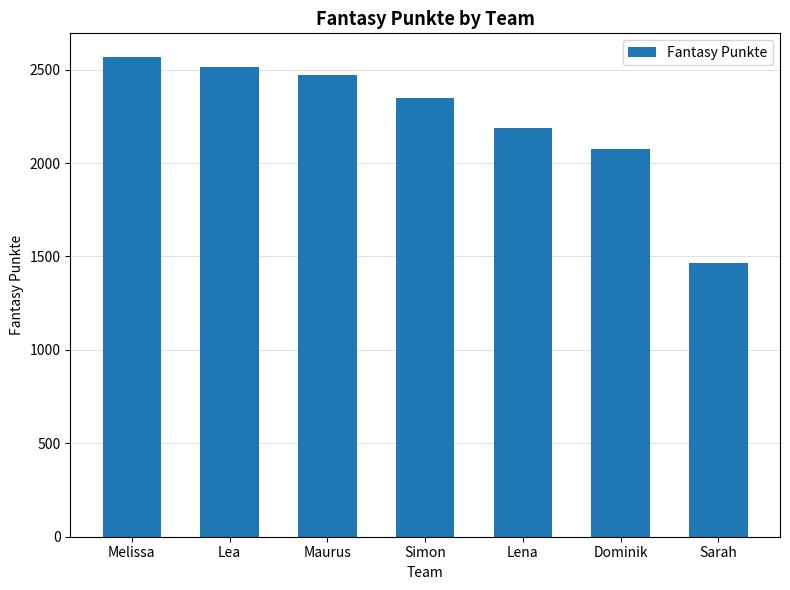

What is the change in value from Simon to Dominik?

-274